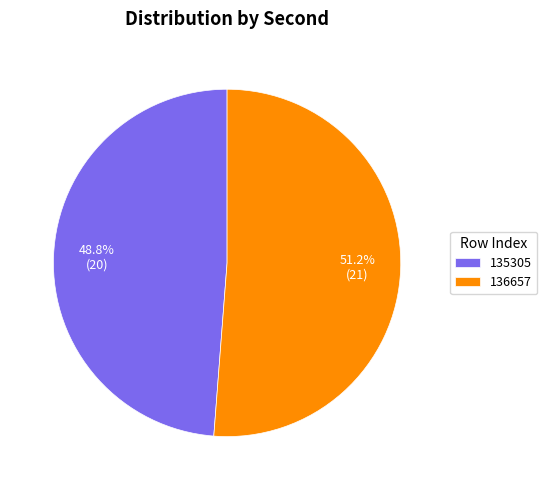

To the nearest percent, what percentage of the pie is 136657?

51%